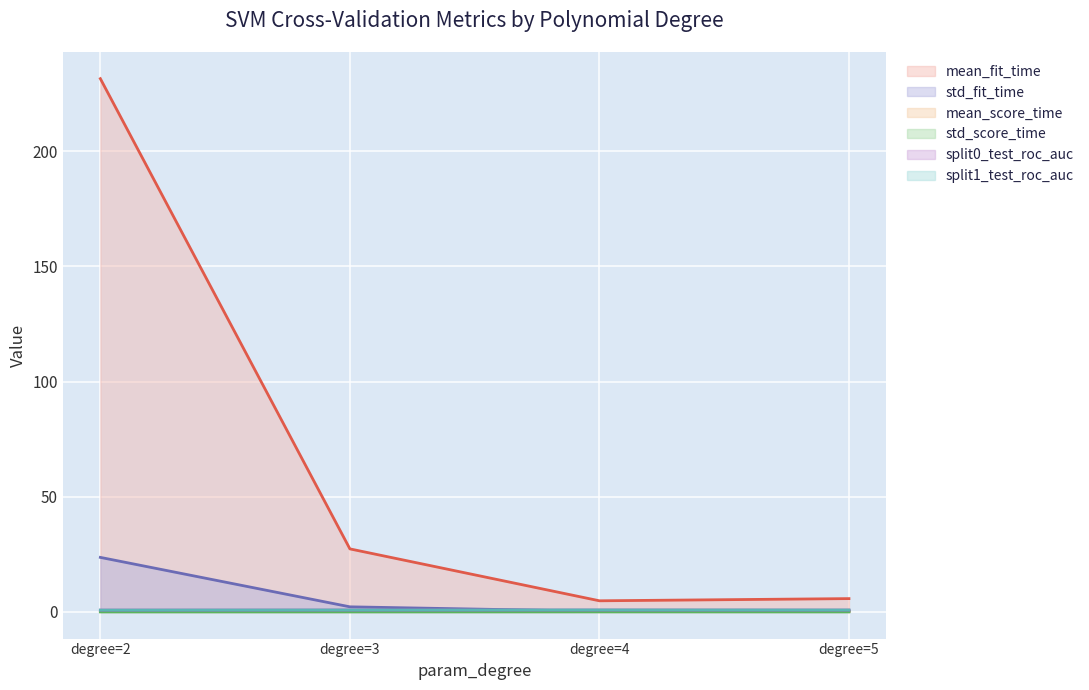

What is the value of the split0_test_roc_auc point at the 4th from the left?

0.8